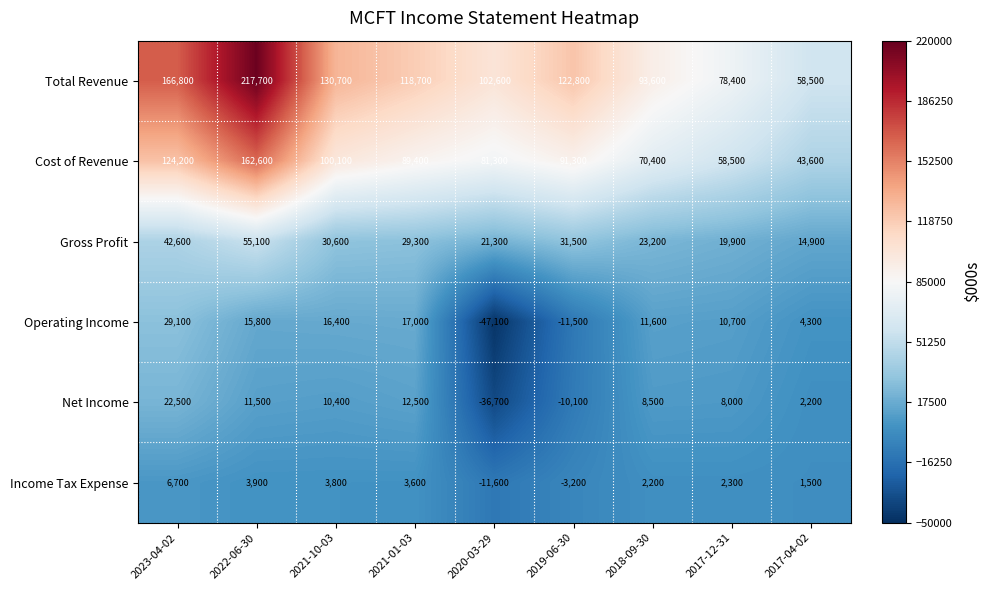

What is the sum of all Total Revenue values?

1089800